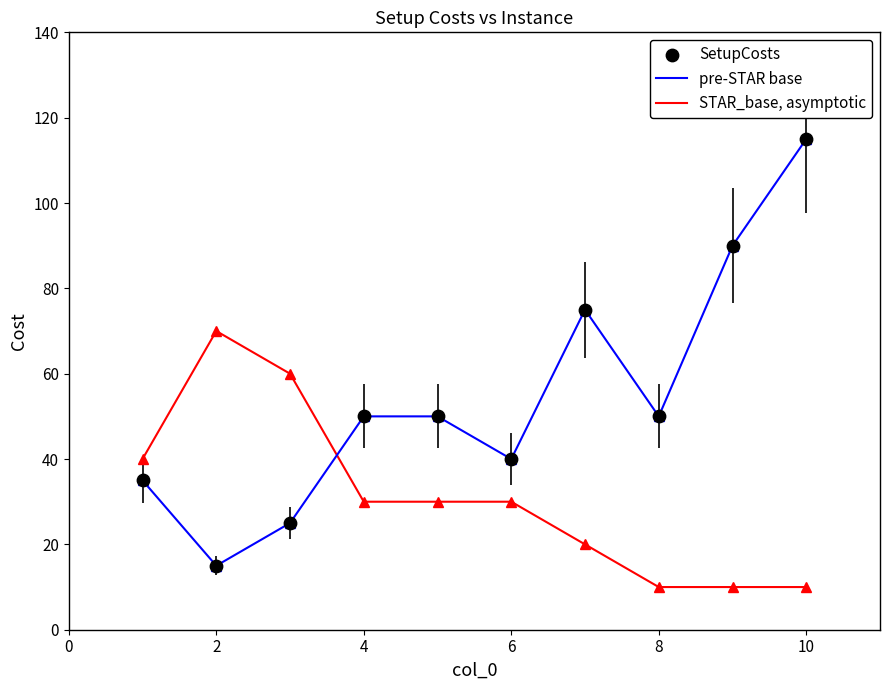

List the series in order of their overall mean, lowest first.

STAR_base, asymptotic, pre-STAR base